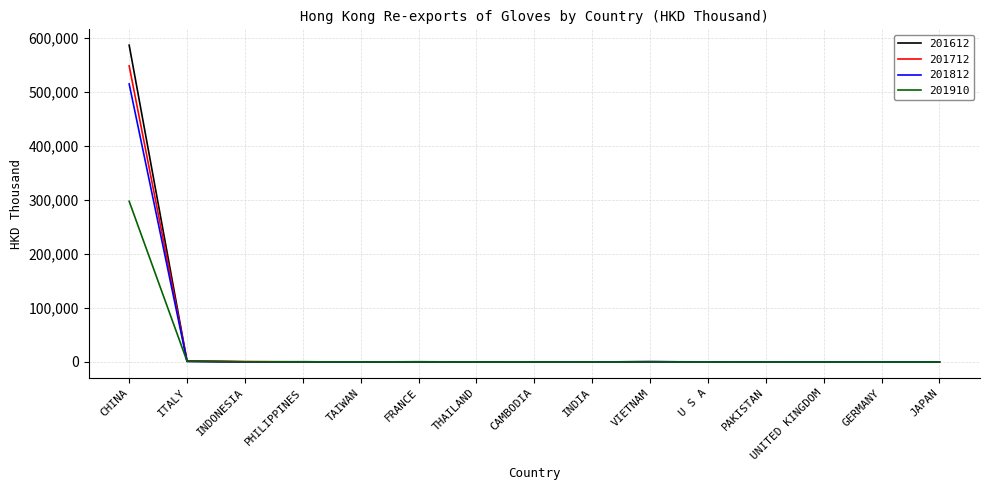

List the series in order of their peak value, lowest first.

201910, 201812, 201712, 201612